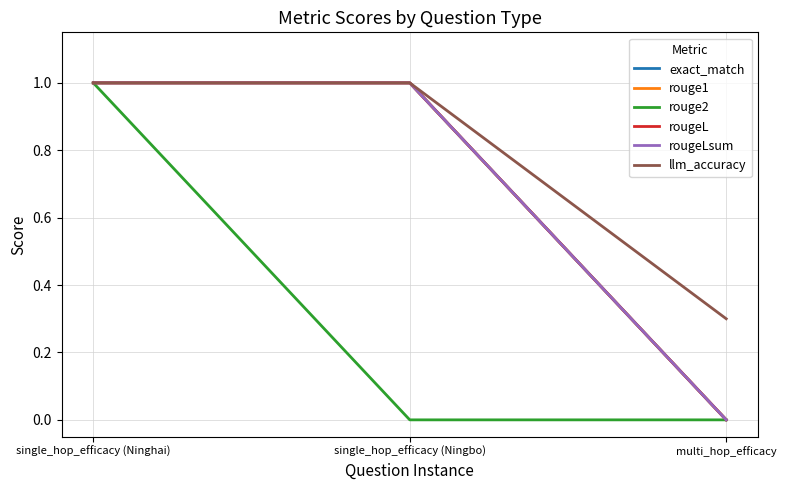

What is the maximum value for rouge2?

1.0